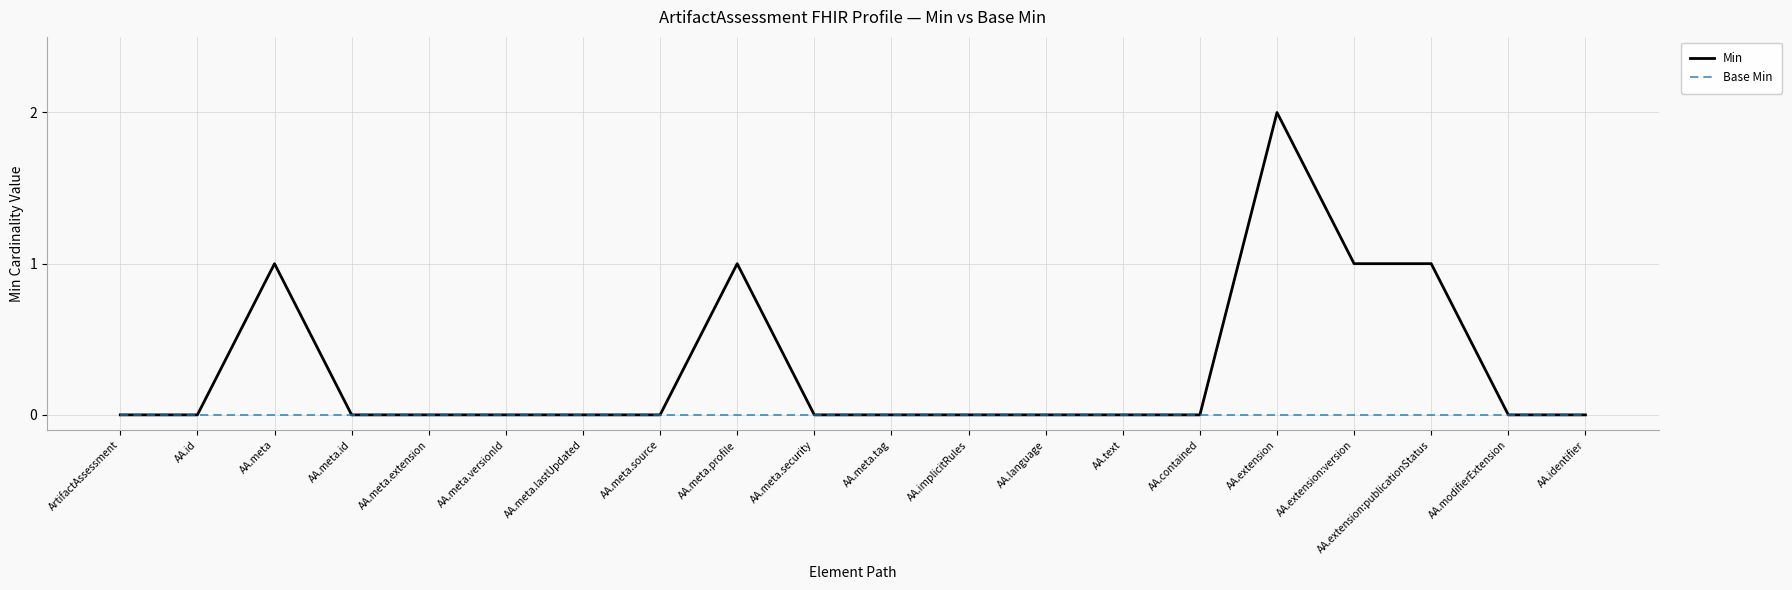

Rank the series by their average value, from highest to lowest.

Min, Base Min